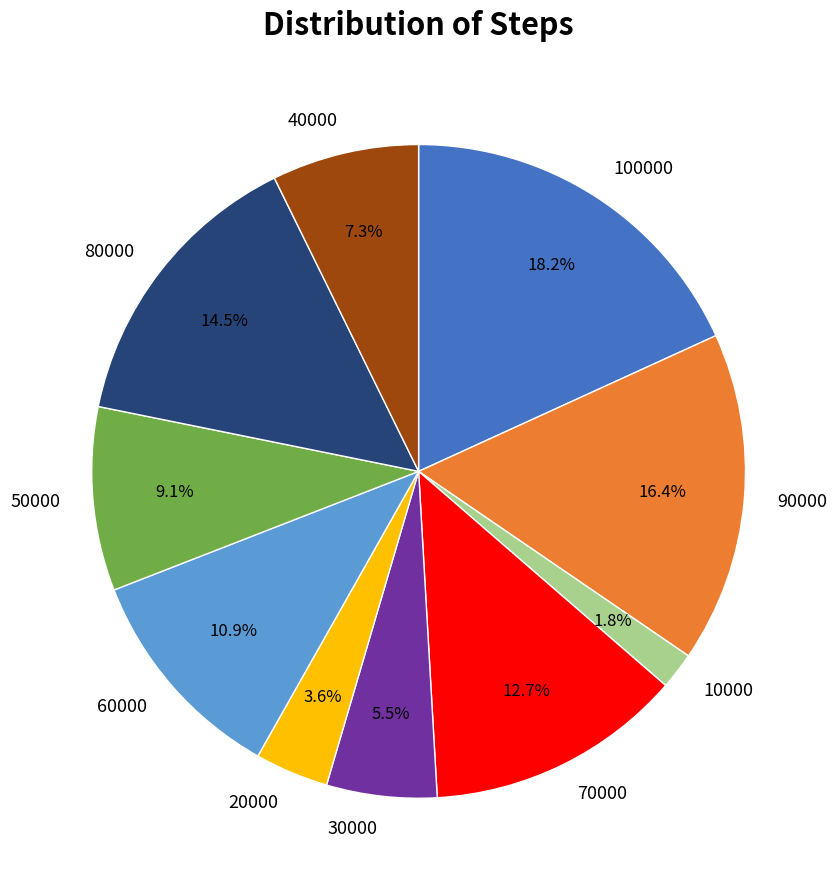

Does 60000 account for over 50% of the chart?

No